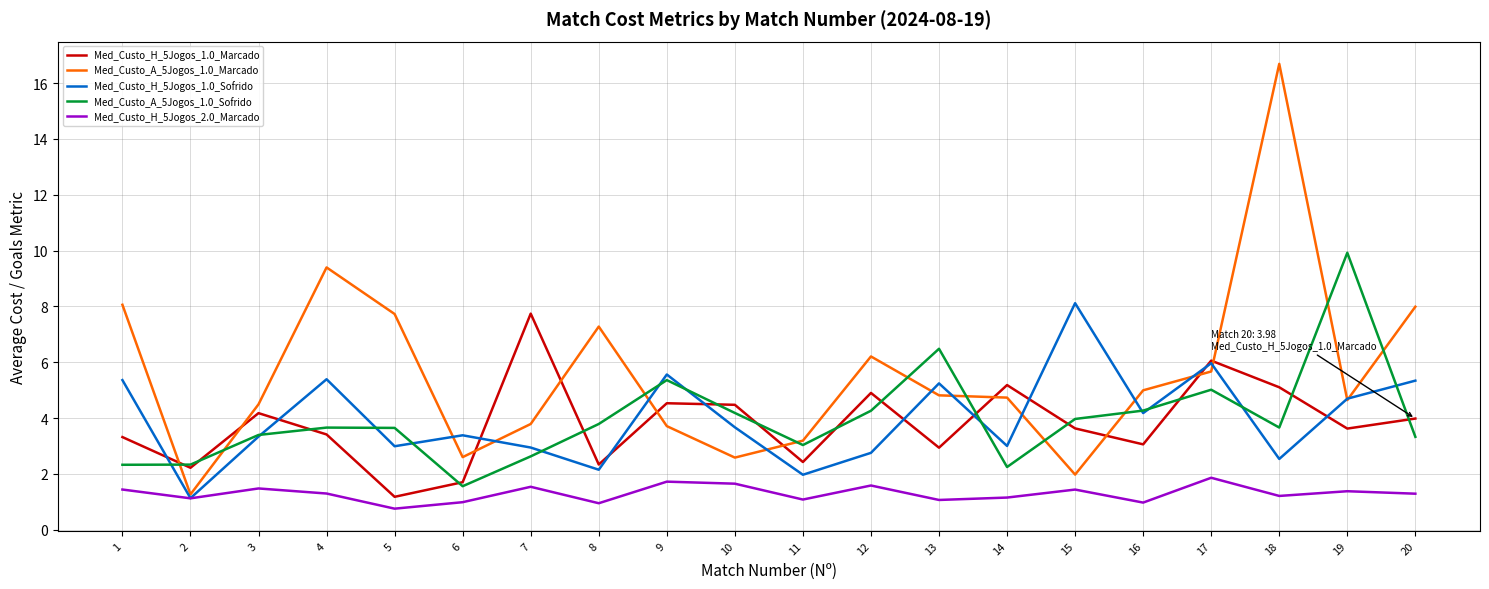

True or false: Med_Custo_A_5Jogos_1.0_Sofrido and Med_Custo_H_5Jogos_2.0_Marcado intersect in this chart.

False